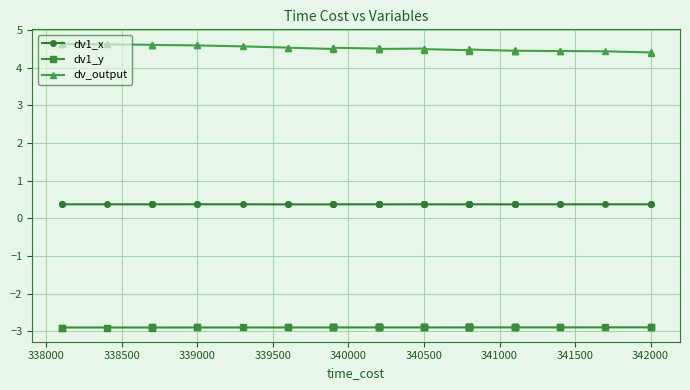

True or false: dv_output and dv1_y intersect in this chart.

False